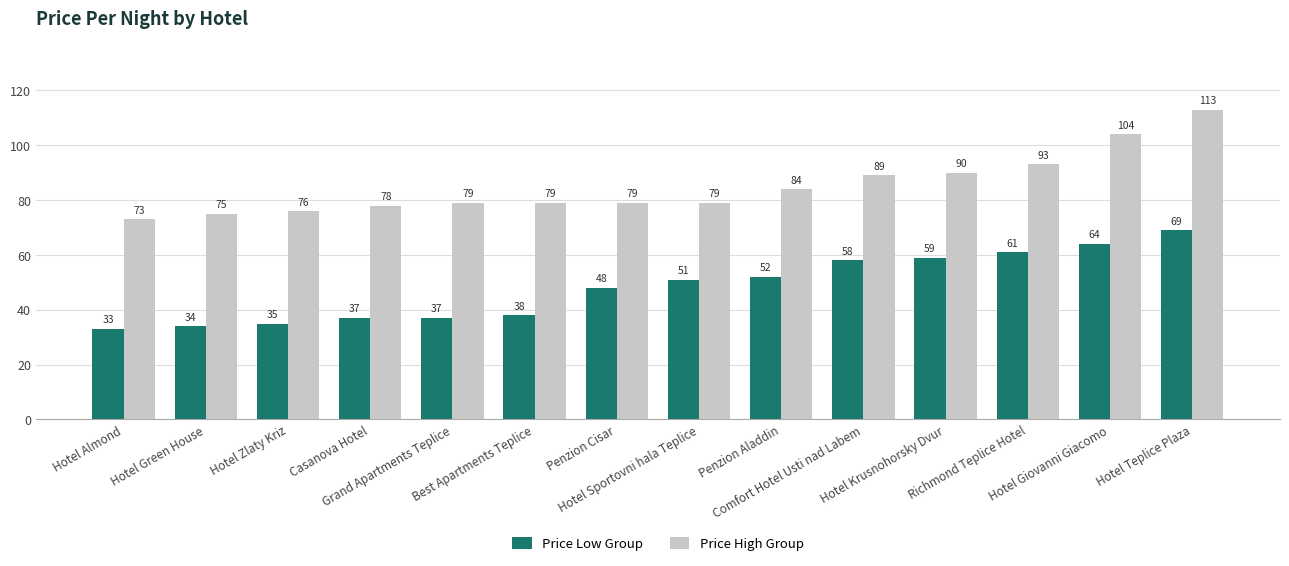

How many bars are there in total?

28